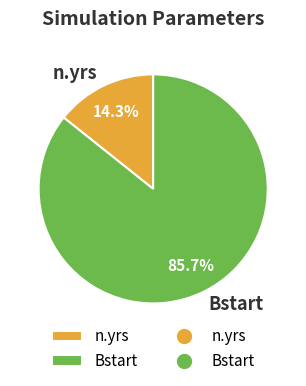

What is the ratio of the value at Bstart to the value at n.yrs?

6.0